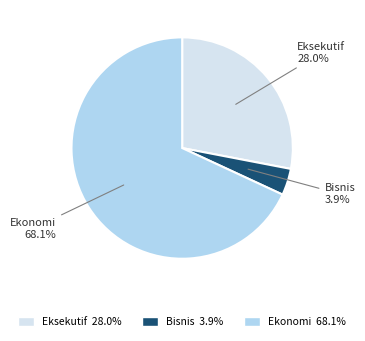

Rank the categories by value from highest to lowest.

Ekonomi, Eksekutif, Bisnis